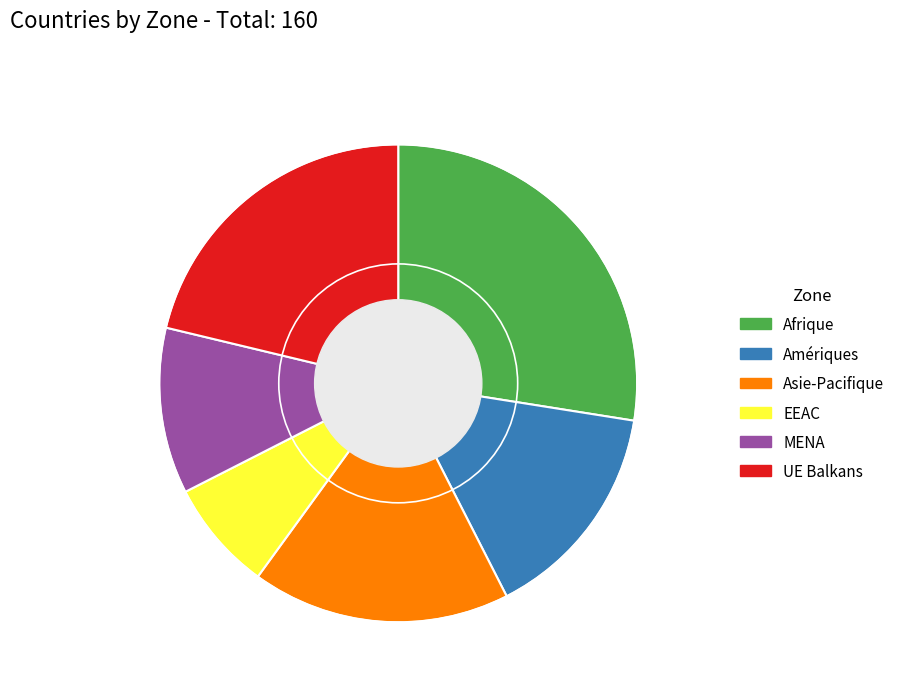

Do MENA and Amériques together represent more than half of the pie?

No